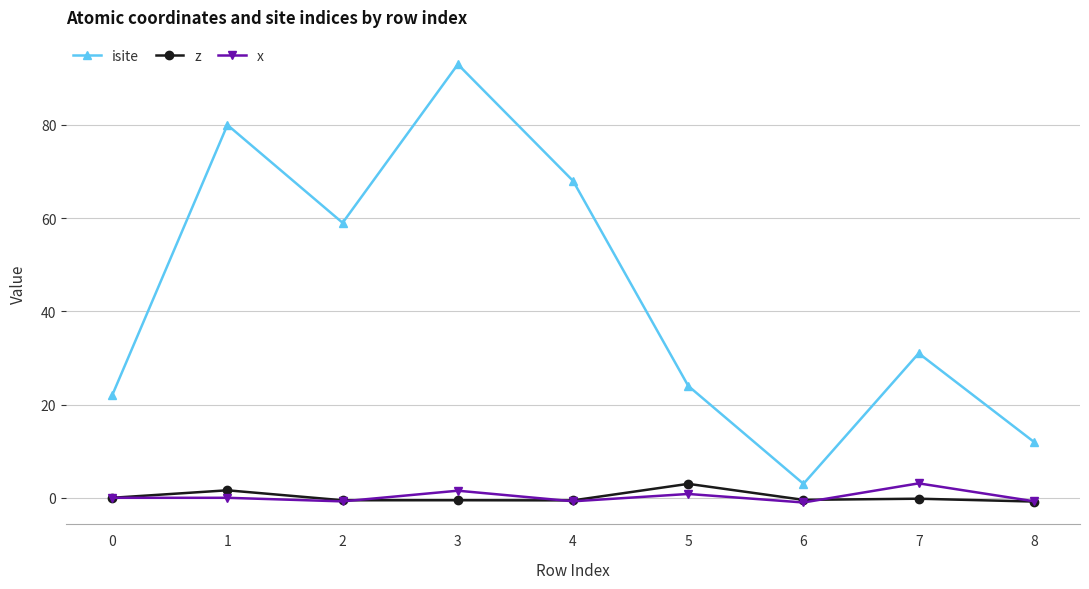

True or false: z and isite cross at least once.

False